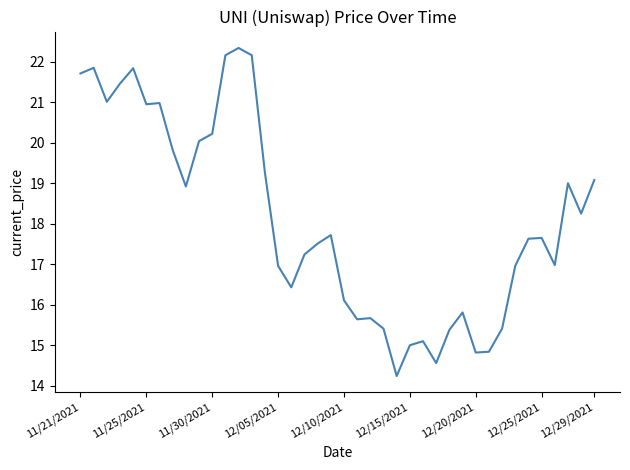

What is the greatest value displayed?

22.3